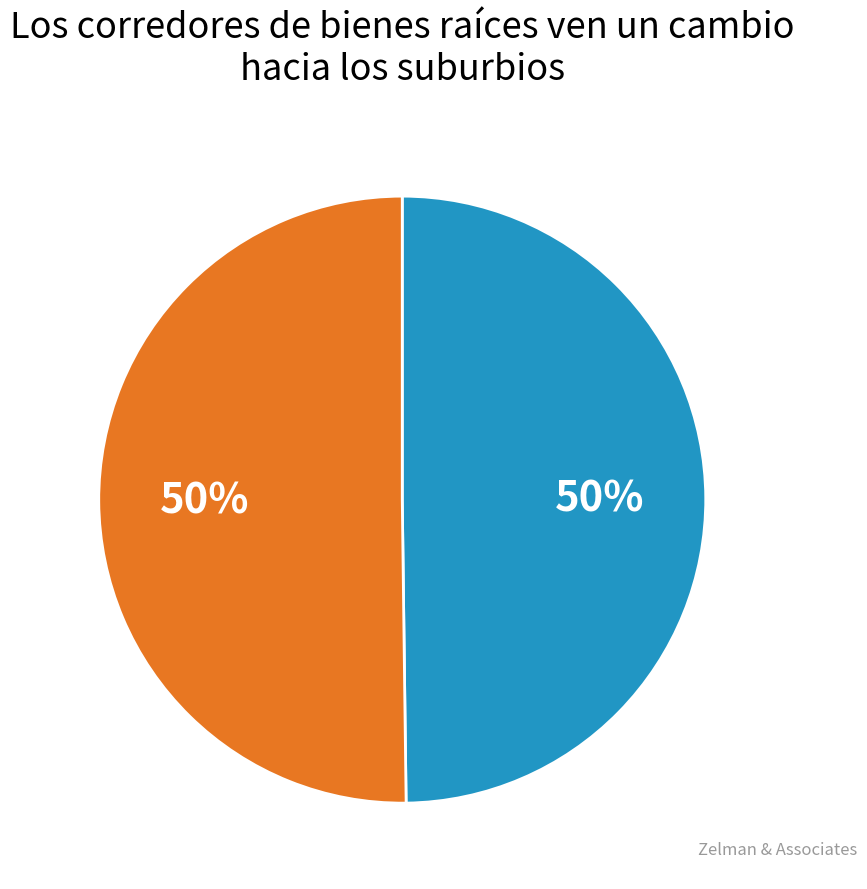

The 1429114160 slice represents 37% of the pie. True or false?

False